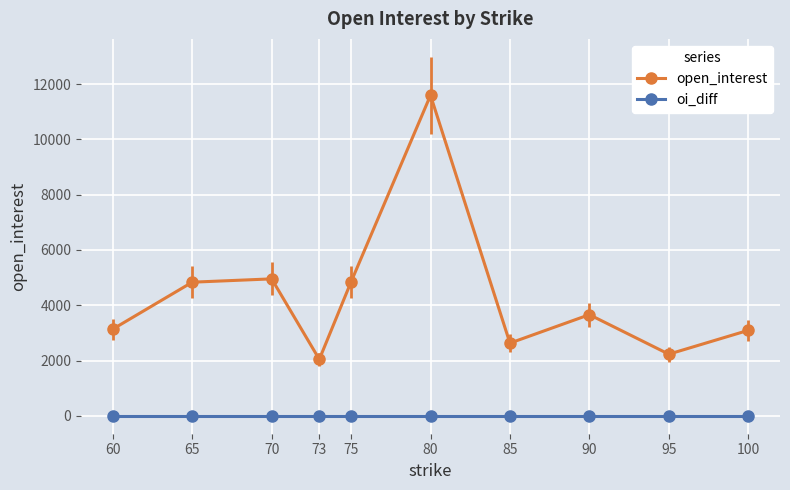

Is it true that open_interest equals 8517 at 65?

False